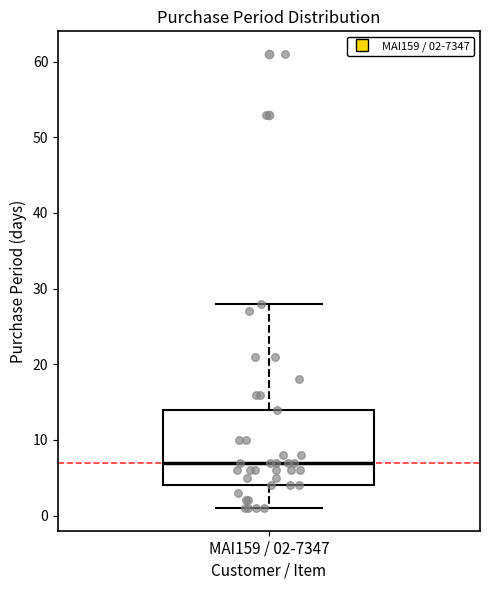

Where does the upper whisker of the box for MAI159 / 02-7347 end on the y-axis? The values are not printed on the chart, so give them approximately, as read against the axis.

28